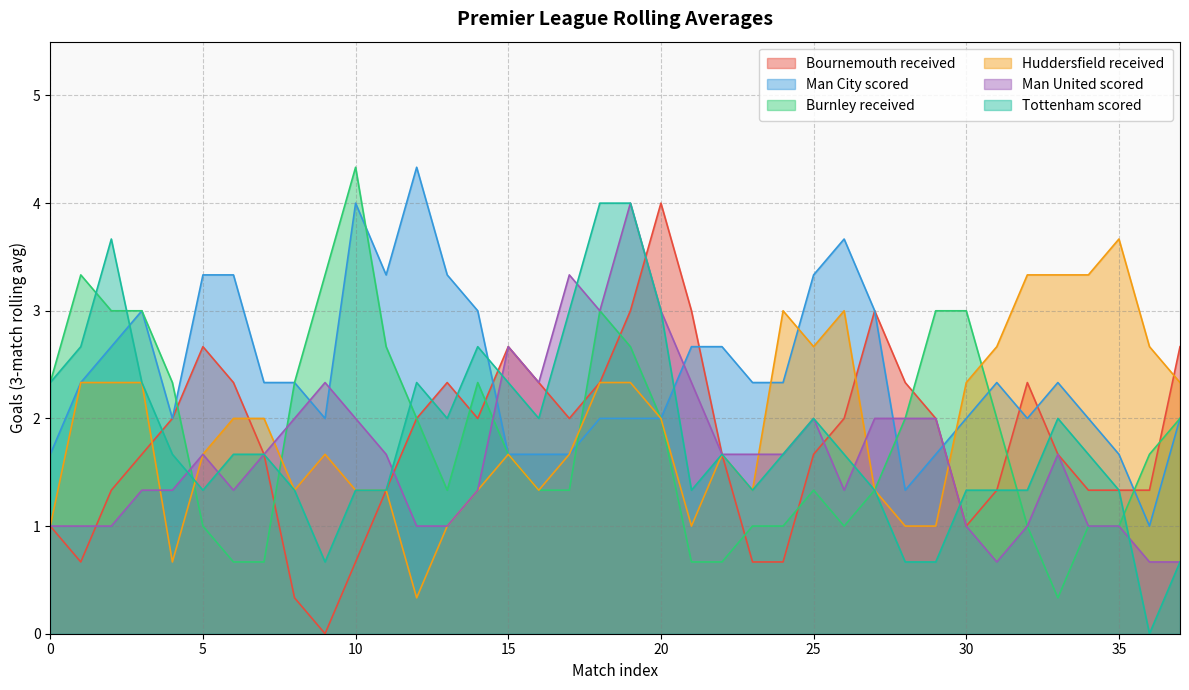

Which series changed the most between 19 and 29?

Tottenham scored